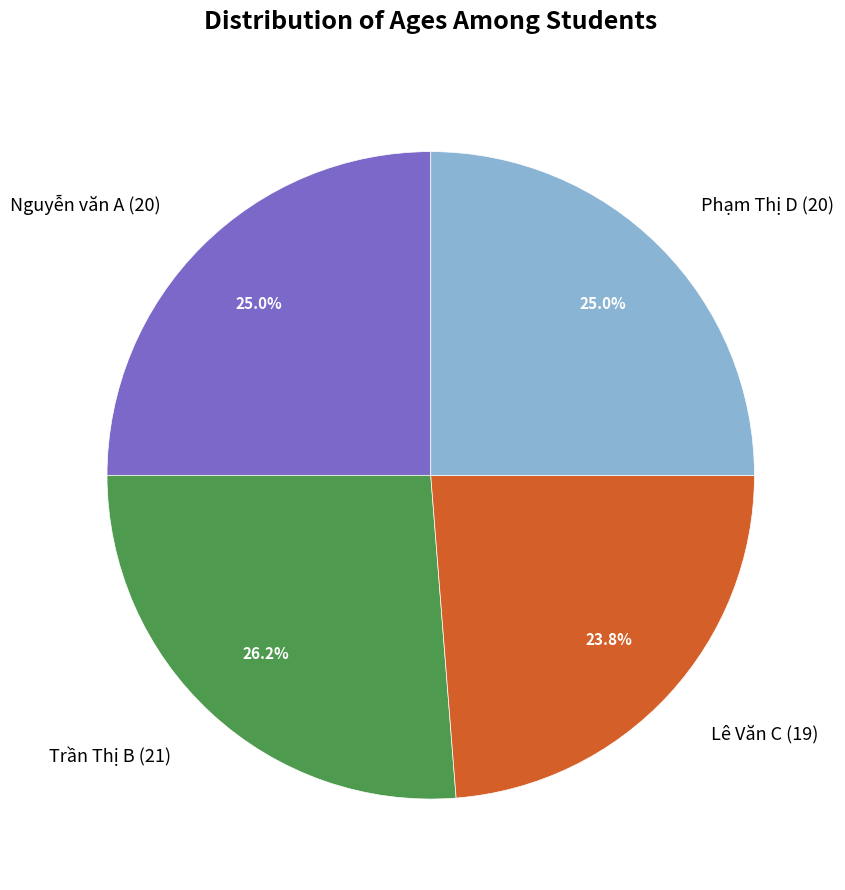

Is there any slice that represents more than half of the pie?

No